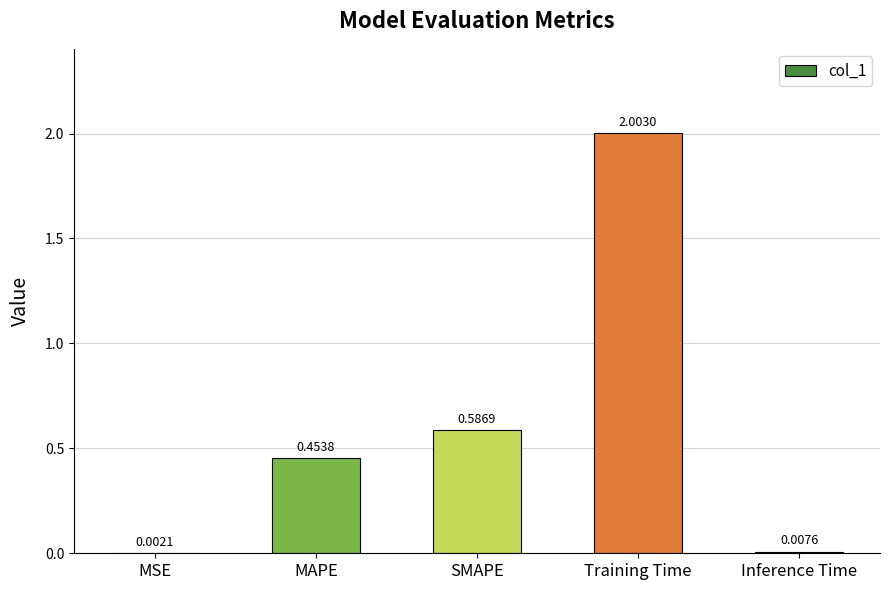

Where is the data nearest to the value 1?

SMAPE